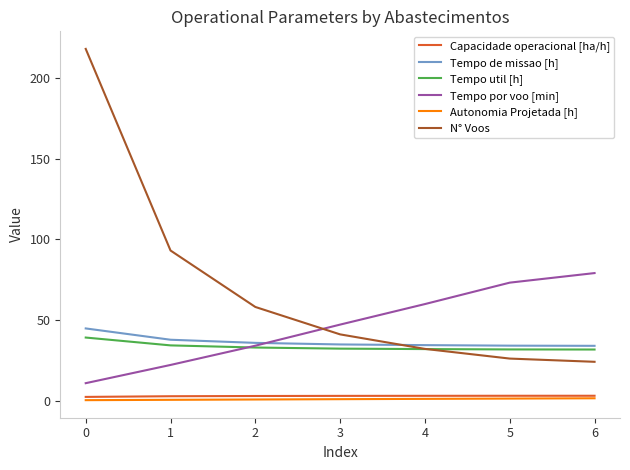

True or false: Tempo por voo [min] and N° Voos intersect in this chart.

True